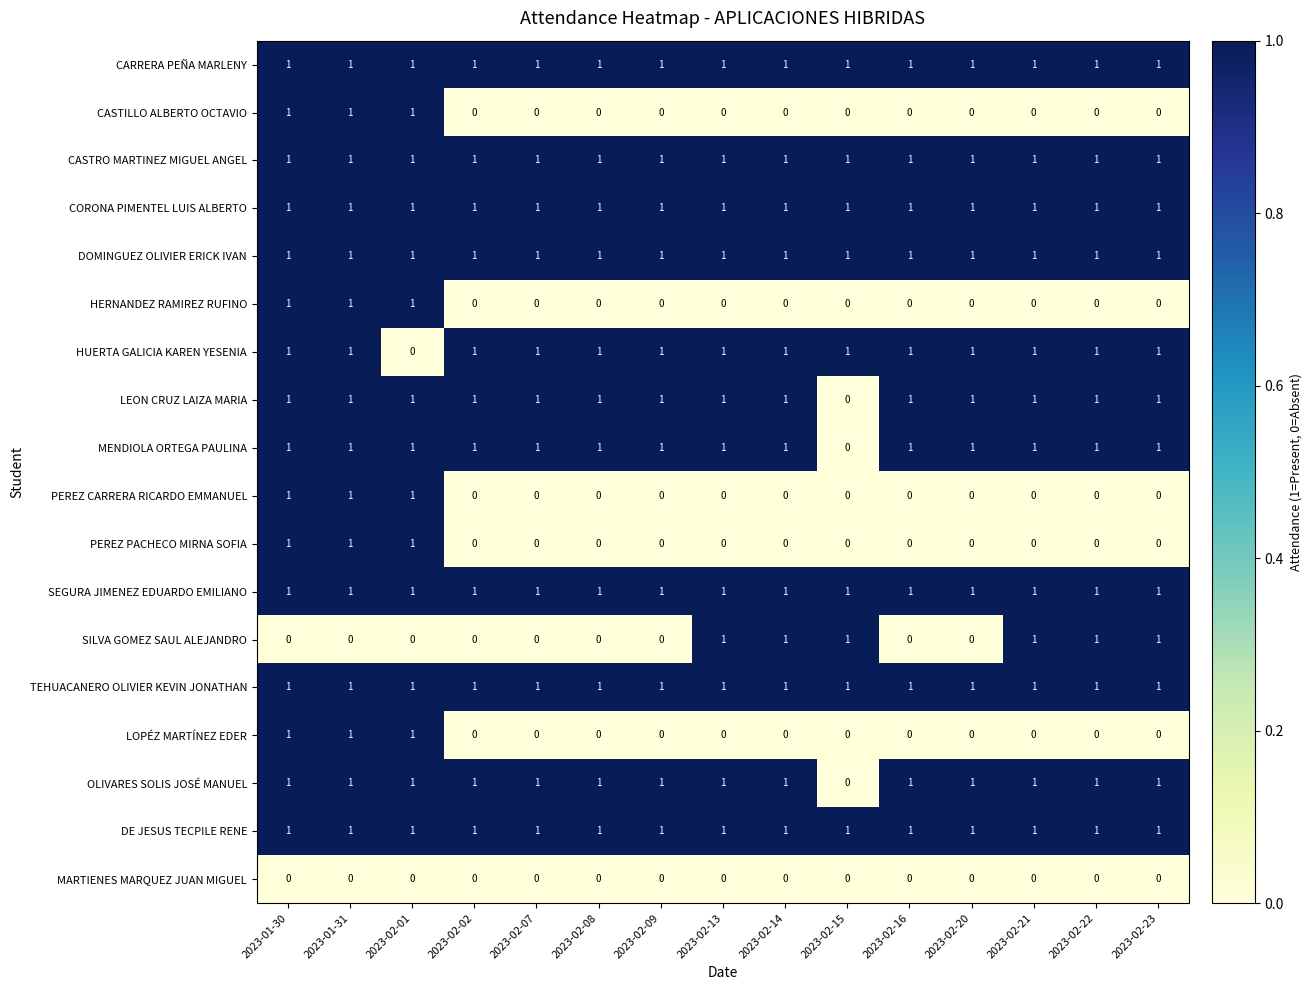

Which series changed the most between 2023-02-02 and 2023-02-14?

SILVA GOMEZ SAUL ALEJANDRO